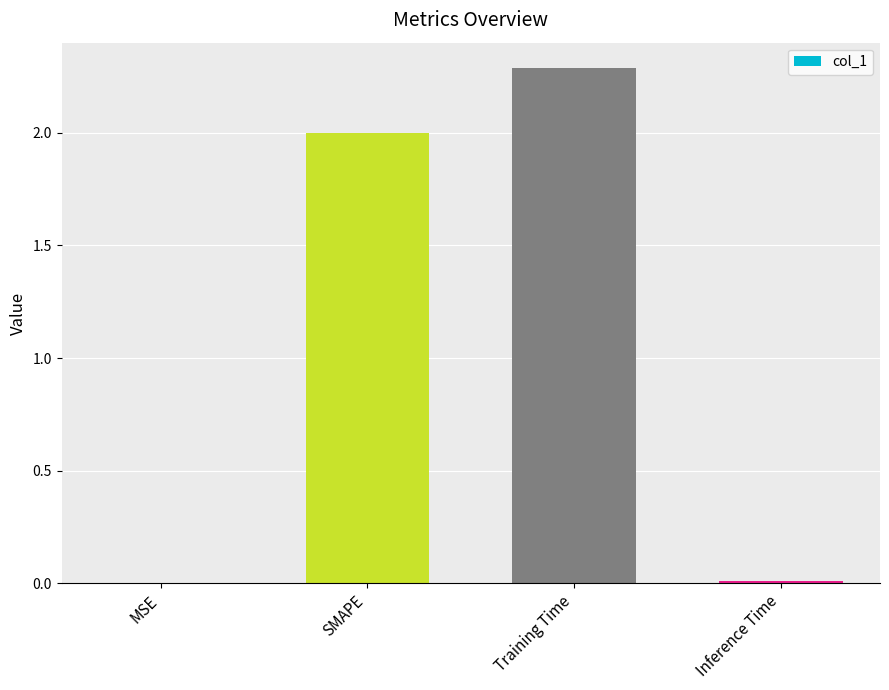

Read the value at Training Time.

2.3